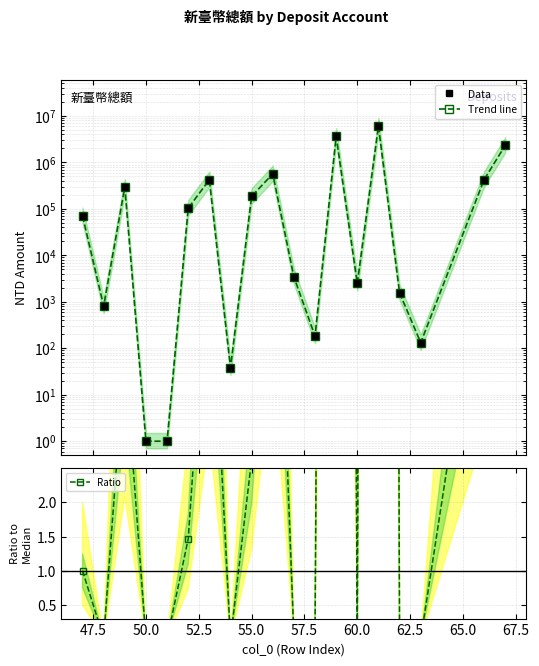

Is the value of Data at 17 greater than the value of Ratio at 62.5?

Yes